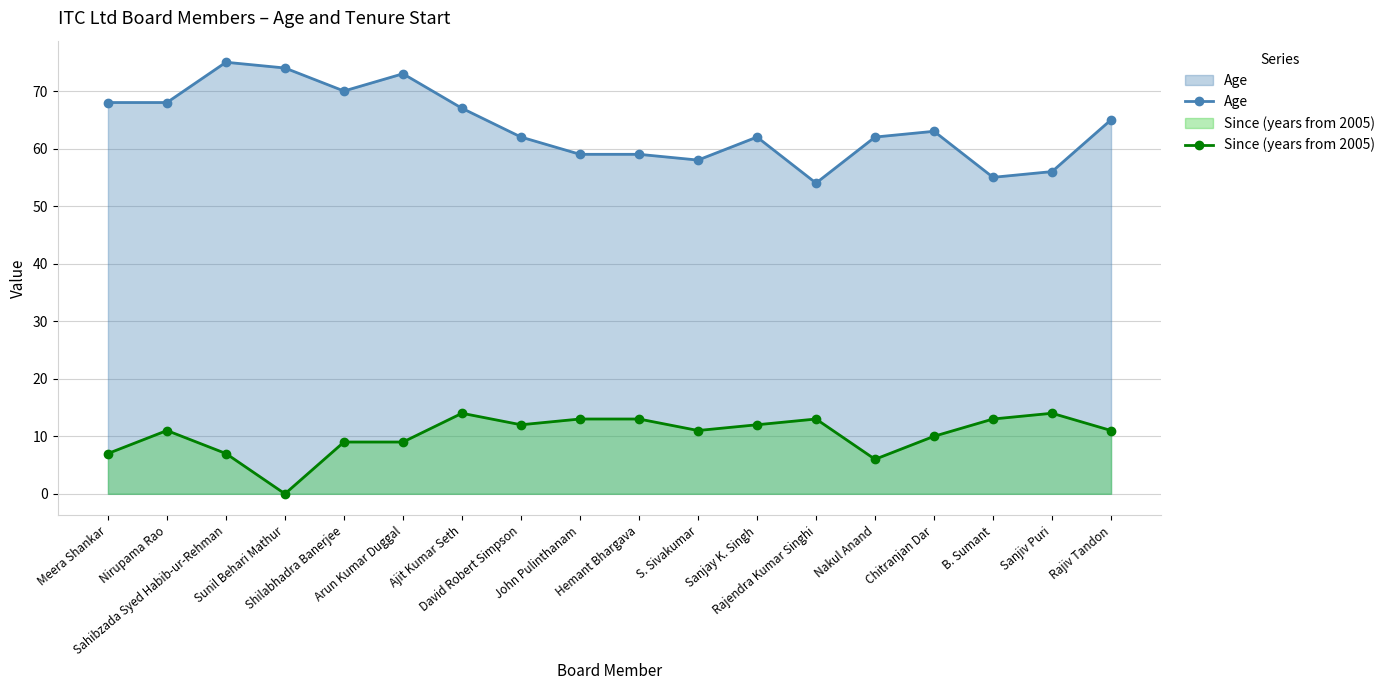

How many lines are shown in the chart?

2